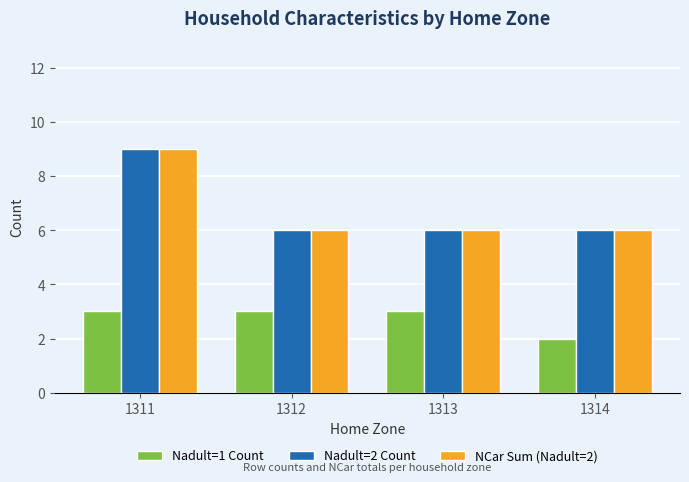

What is the maximum value for NCar Sum (Nadult=2)?

9